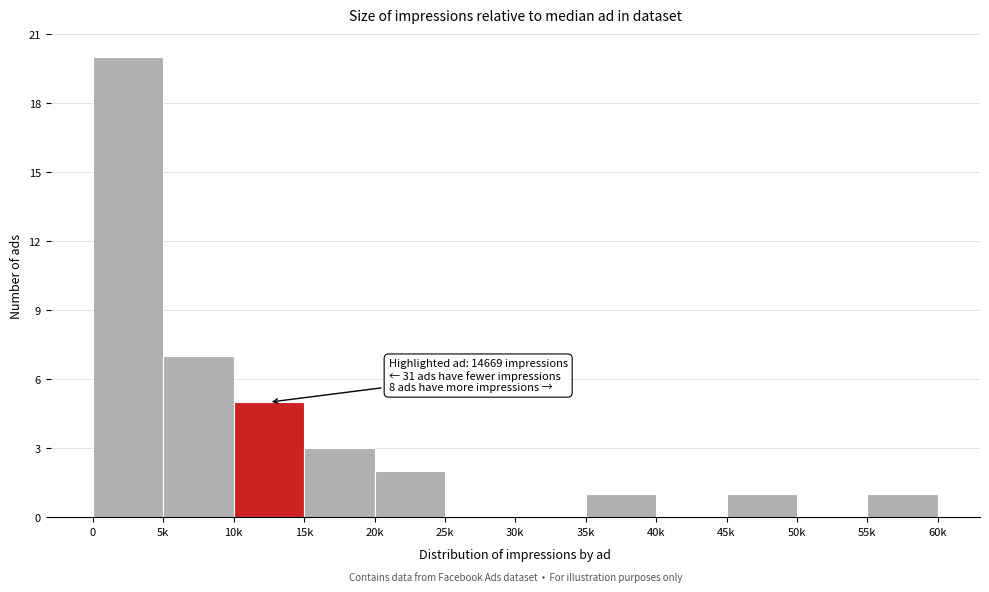

Reading right to left, list all the values displayed in this chart.

55k=1	50k=0	45k=1	40k=0	35k=1	30k=0	25k=0	20k=2	15k=3	10k=5	5k=7	0=20